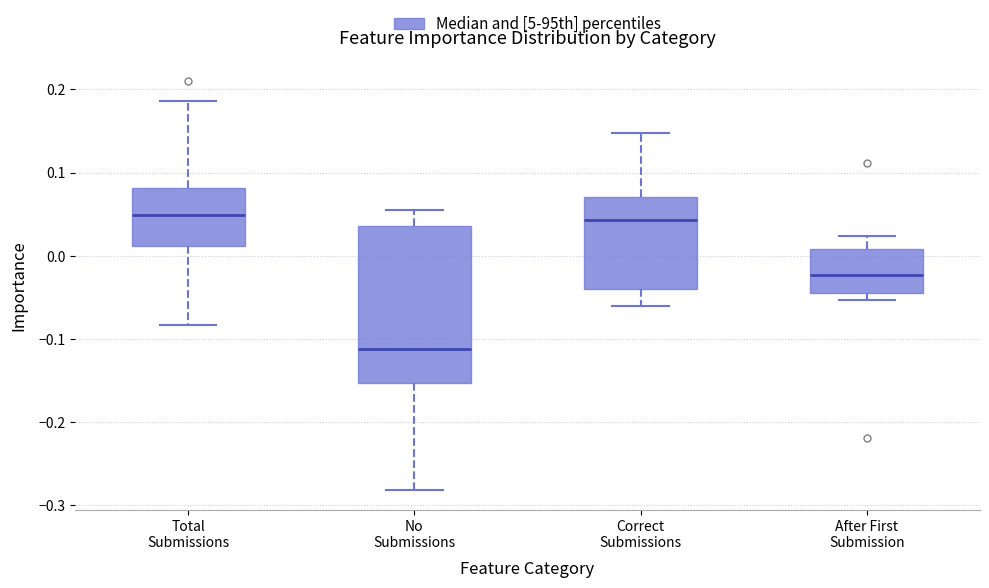

Comparing the boxes themselves (not the whiskers), which one is the tallest?

No Submissions